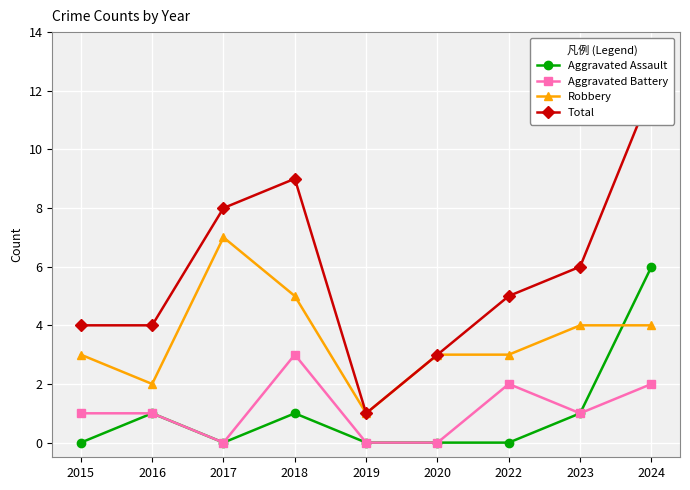

Which label corresponds to the smallest value in the chart?

2015